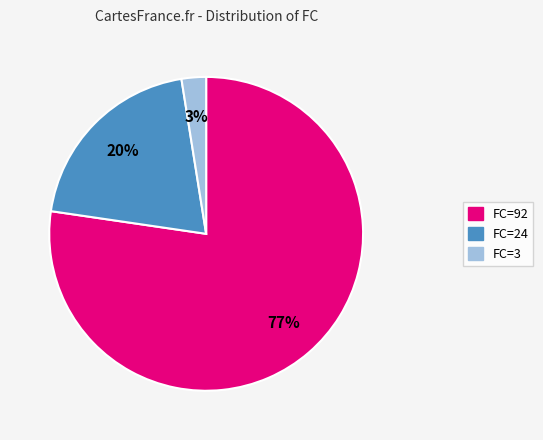

True or false: FC=24 accounts for 20% of the total.

True